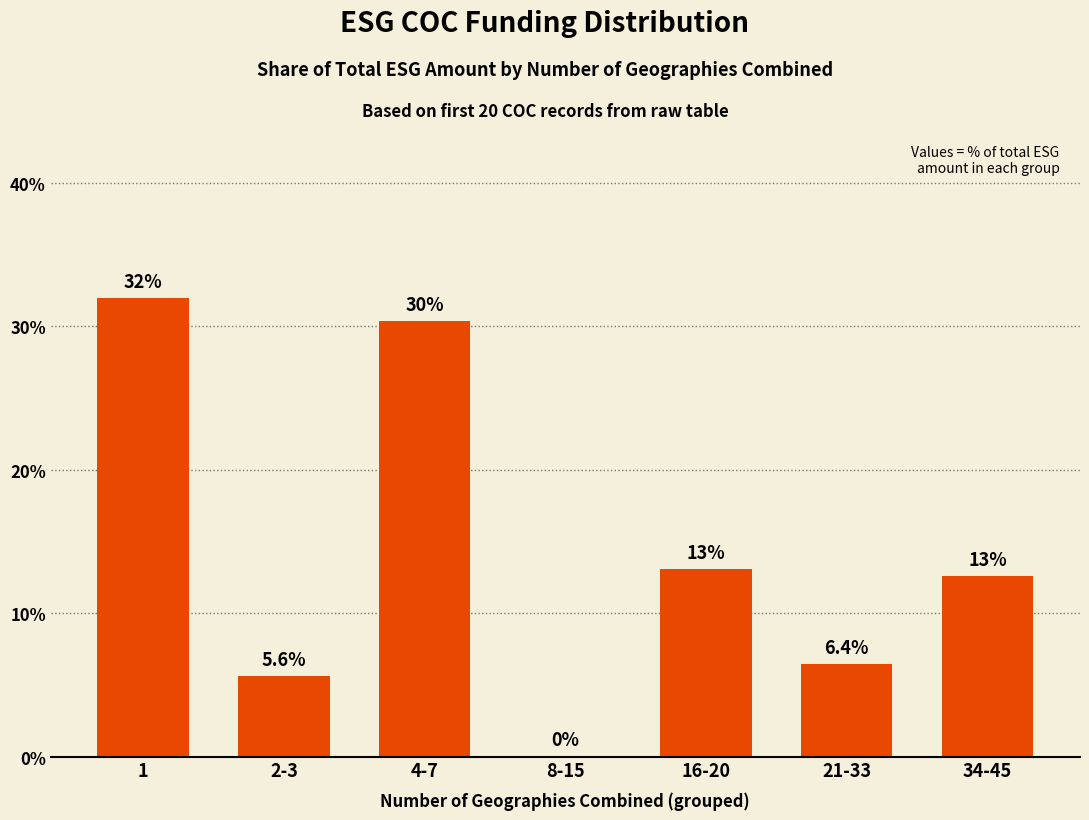

What is the maximum value shown in the chart?

32.0